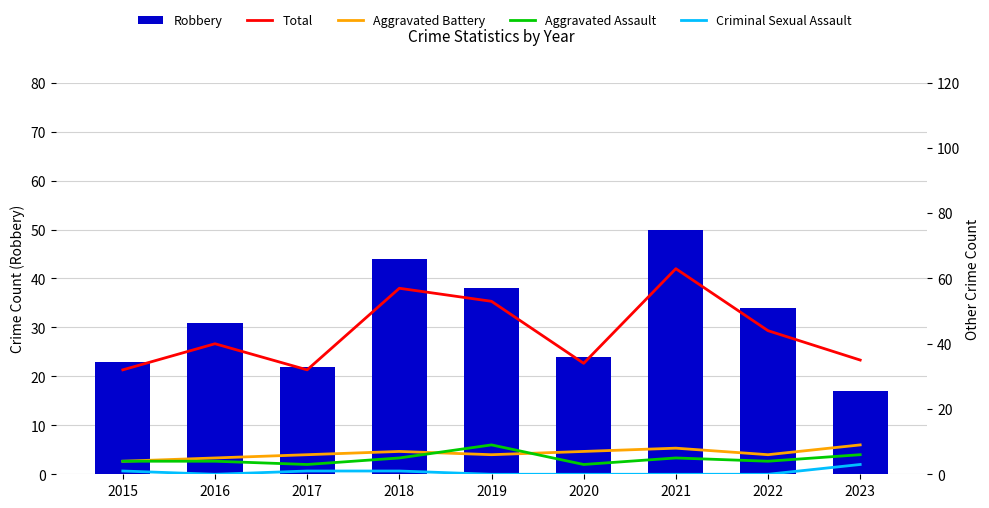

The value of Aggravated Battery at 2016 is 5. True or false?

True